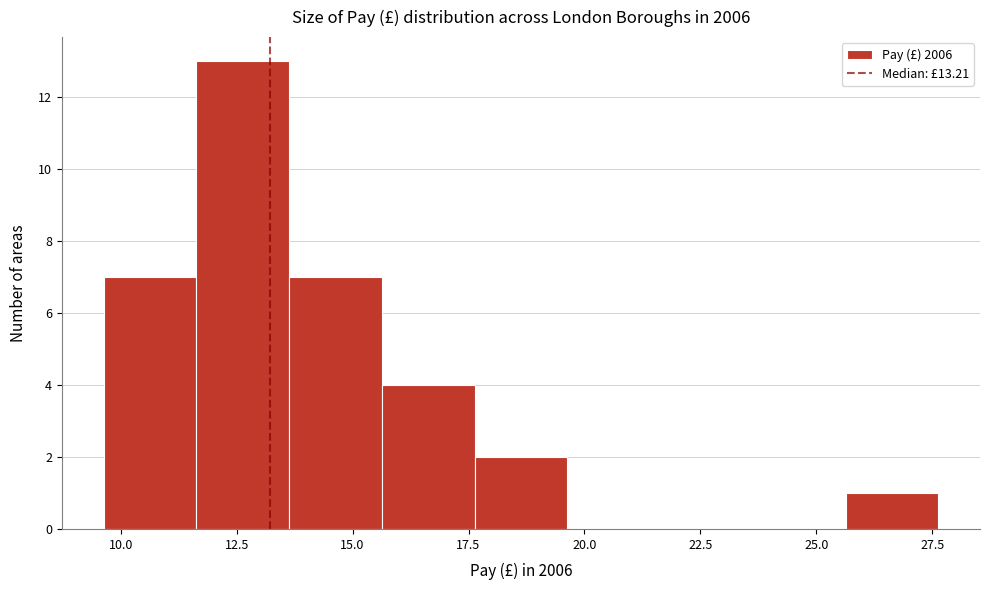

Over which range of the x-axis is the bar tallest?

11.5 to 13.5